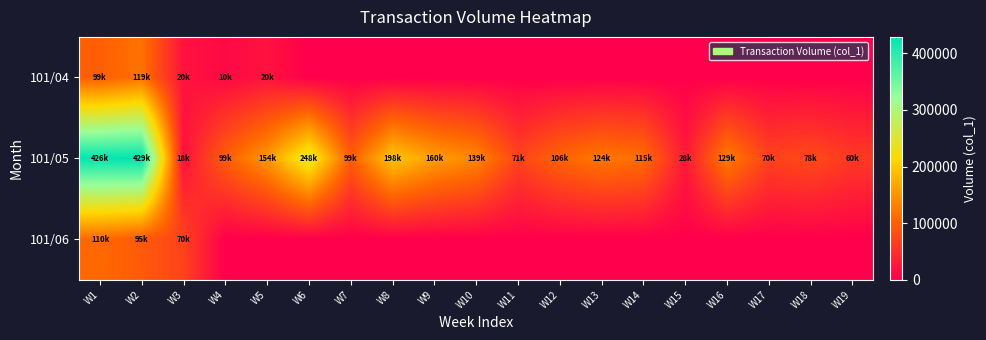

What is the difference between the highest and lowest values at W10?

139000